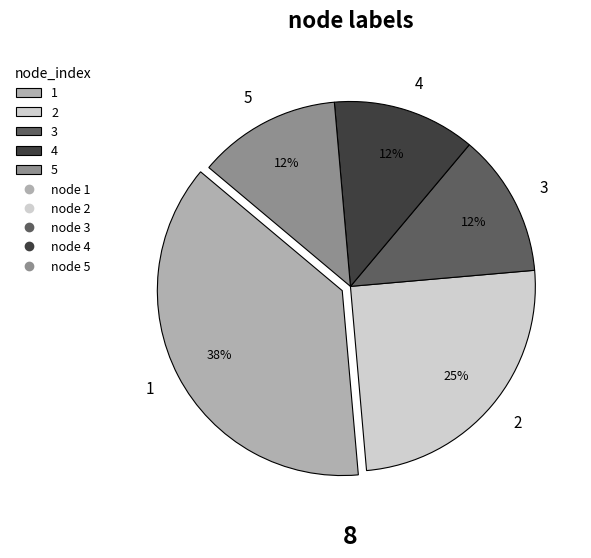

What is the ratio of the value at 4 to the value at 5?

1.0